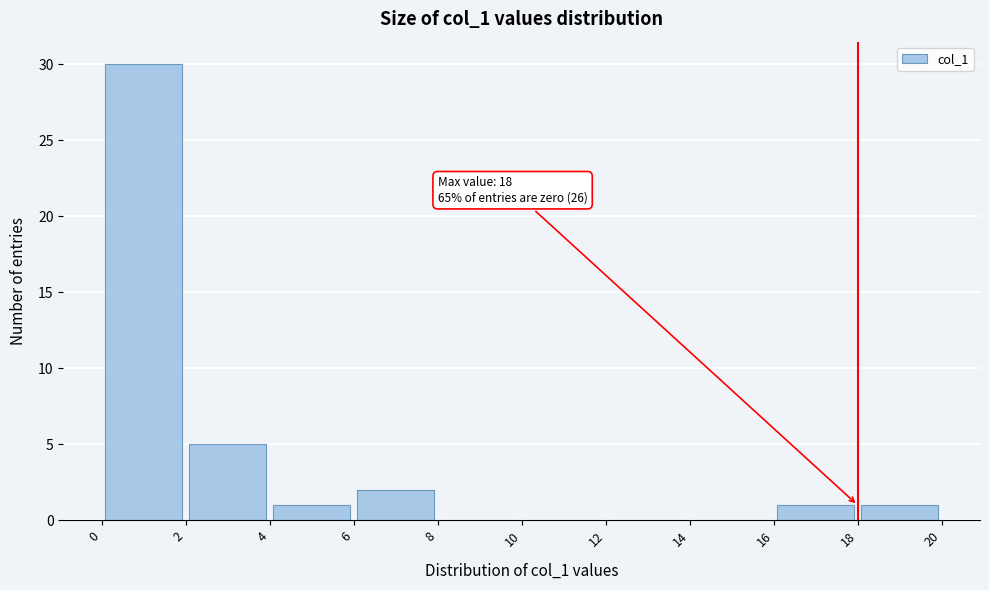

Over which range of the x-axis is the bar tallest?

0 to 2